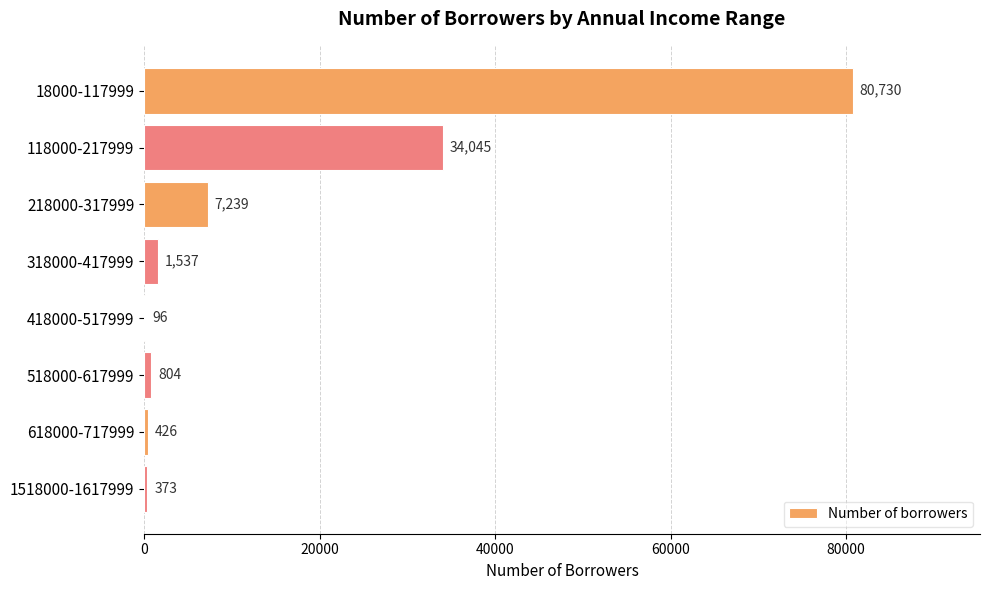

What is the ratio of the value at 618000-717999 to the value at 318000-417999?

0.3